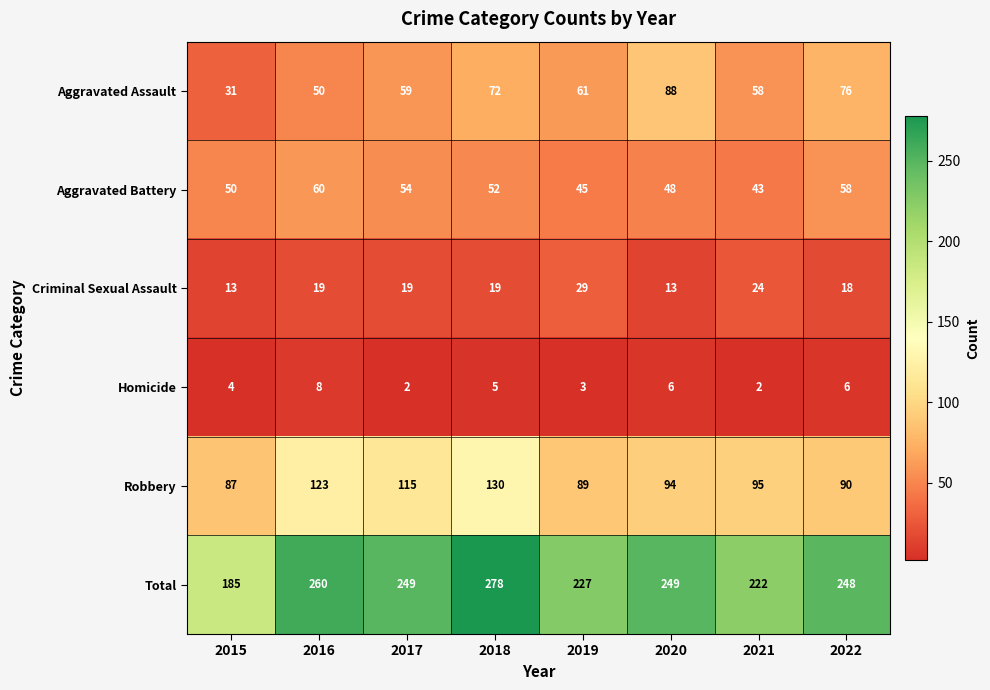

What is the average value of the Robbery series?

103